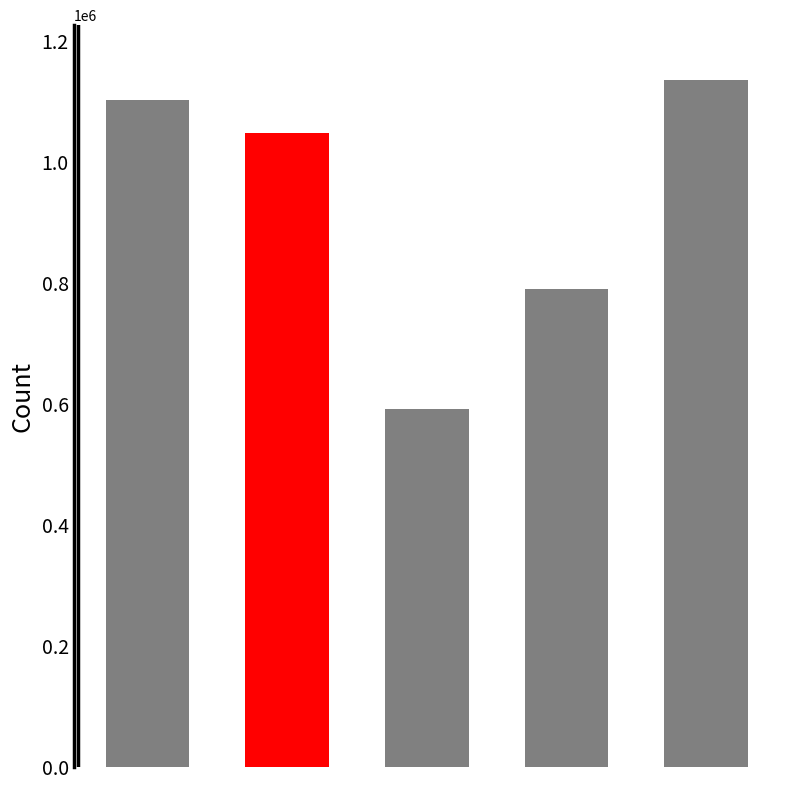

Reading left to right, transcribe all the data shown in this chart.

1103800	1048775	591913	790663	1136007